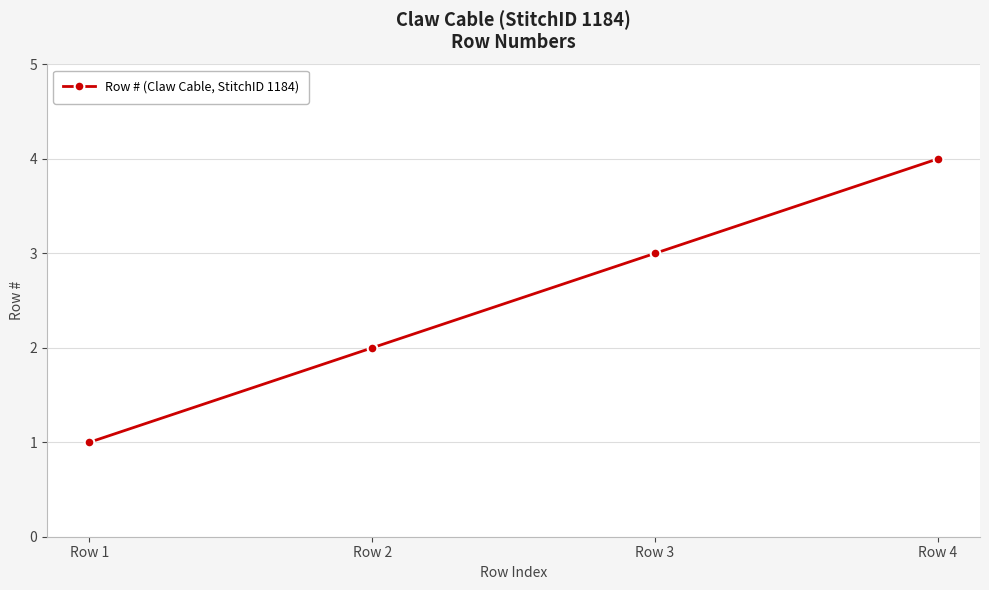

Which category has the highest value across all series?

Row 4